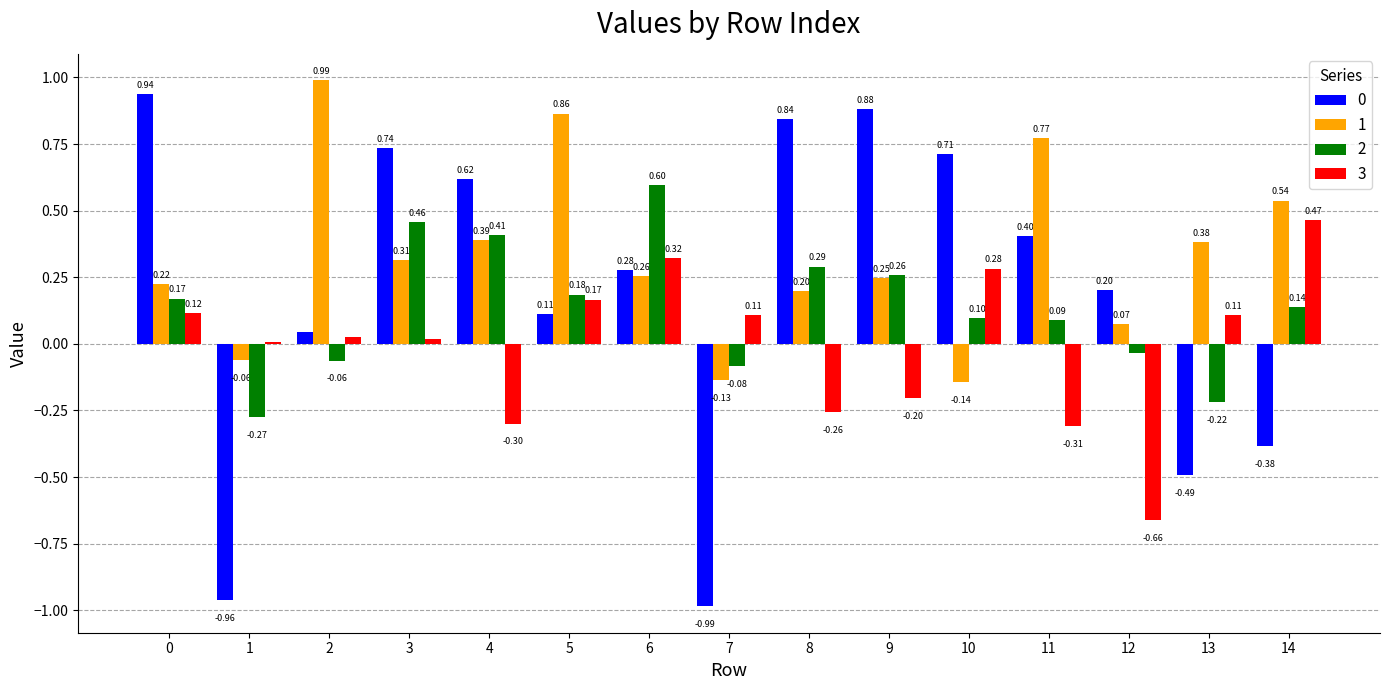

At which category is the sum across all series the highest?

3